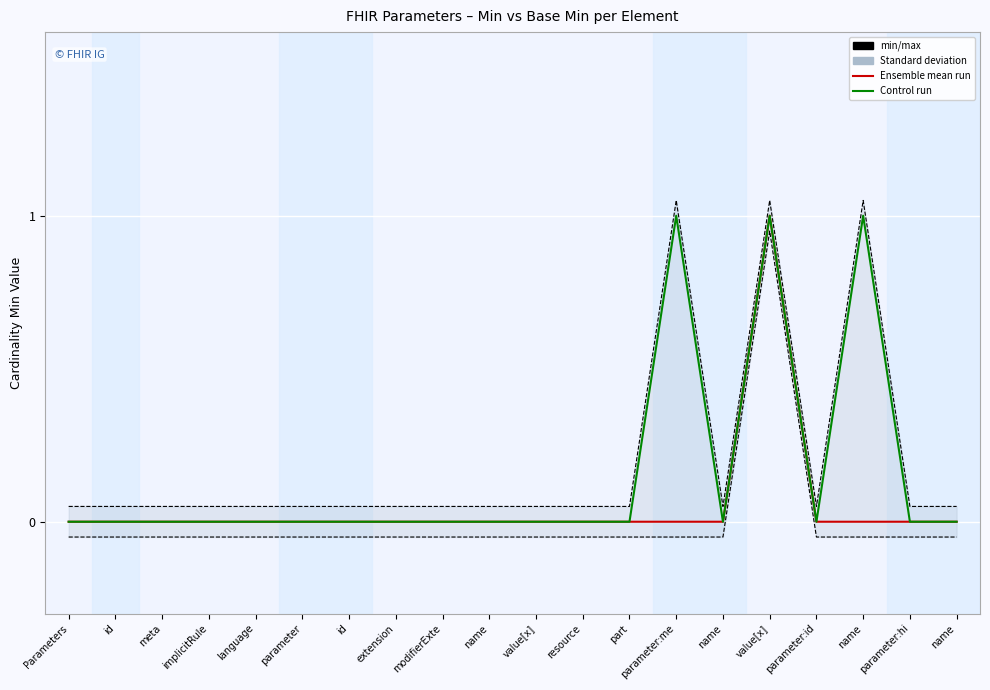

Which has a higher value, meta or name?

meta